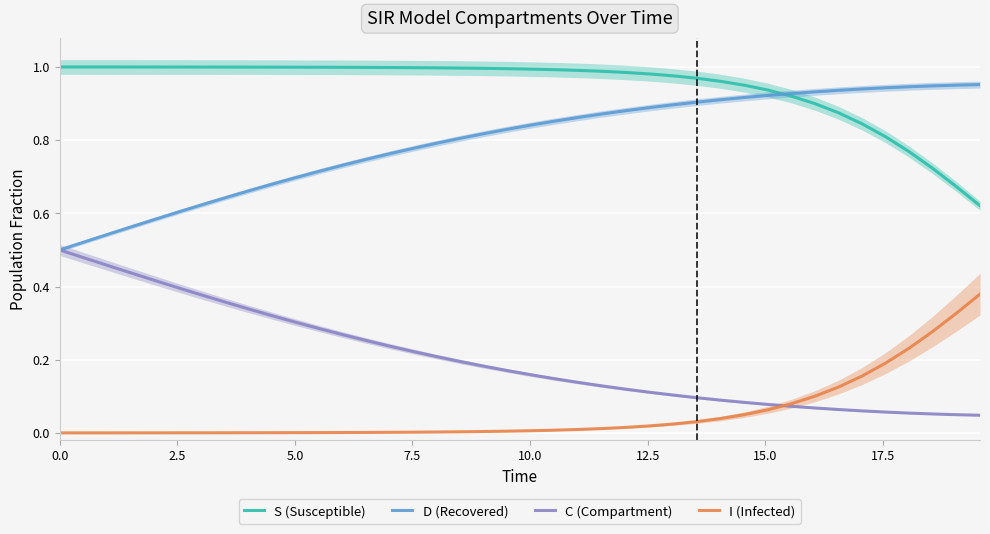

True or false: C (Compartment) and S (Susceptible) intersect in this chart.

False